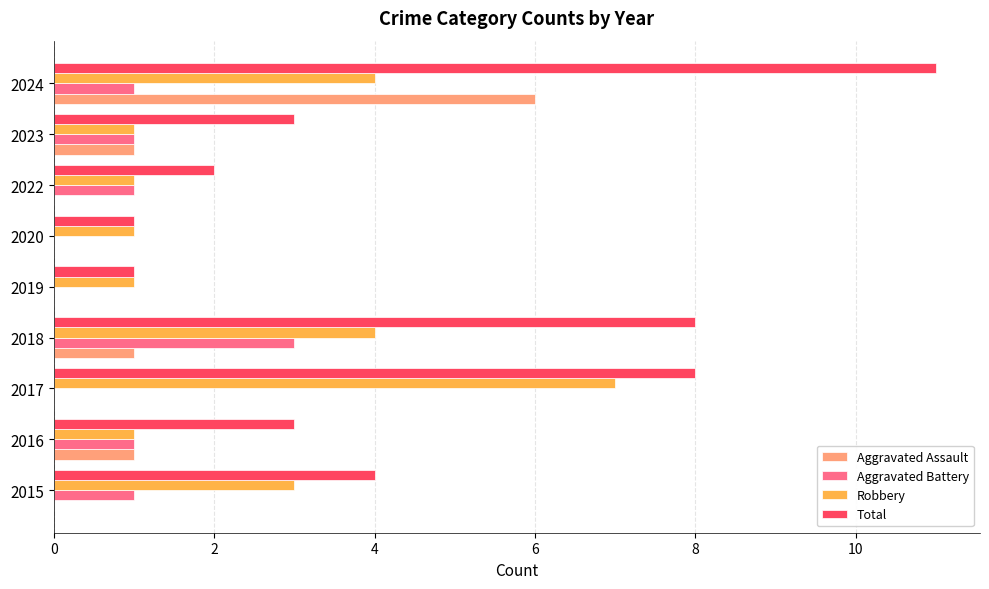

True or false: Robbery has a value of 2 at 2024.

False